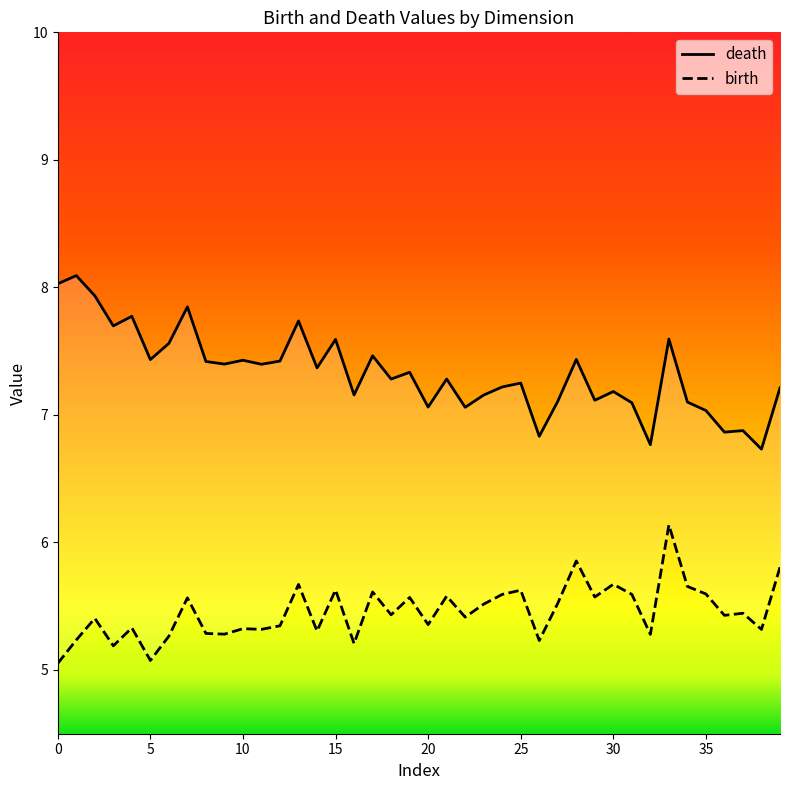

What are all the series names shown in the legend?

death, birth